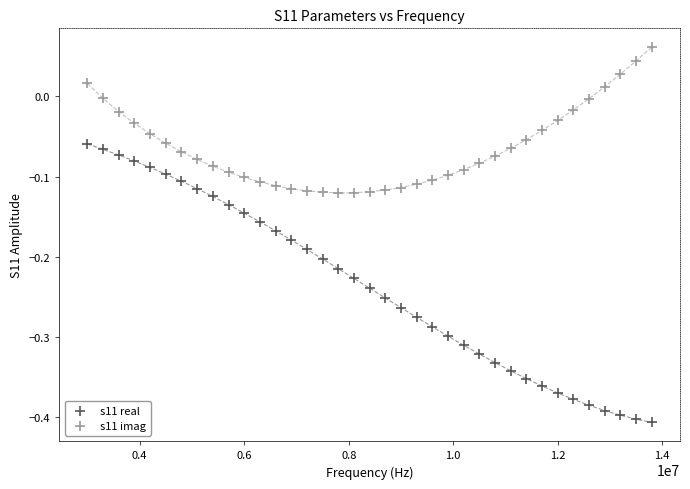

What are all the series names shown in the legend?

s11 real, s11 imag